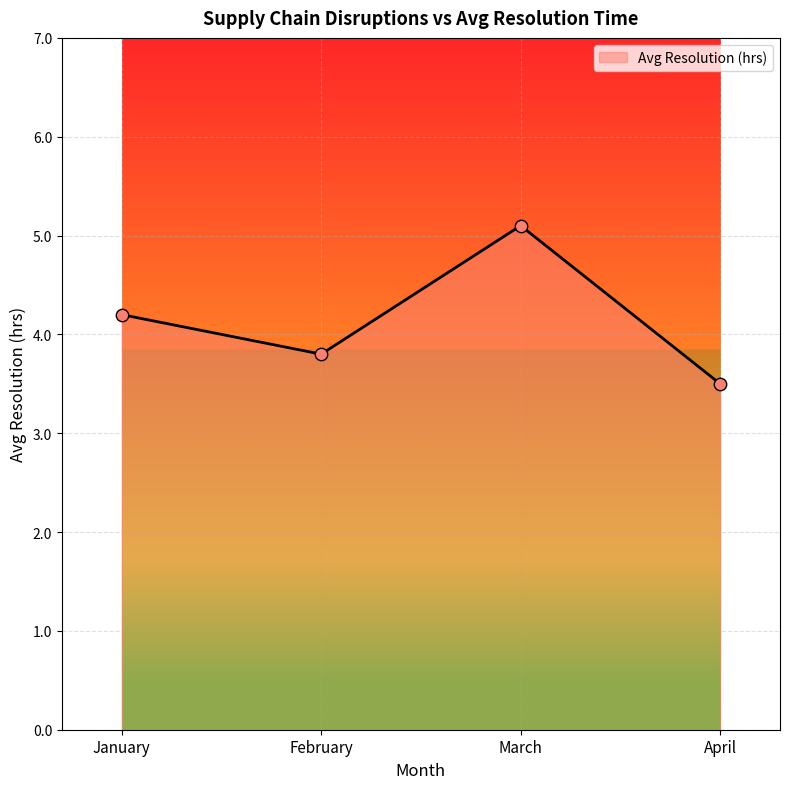

What is the change in value from February to April?

-0.3